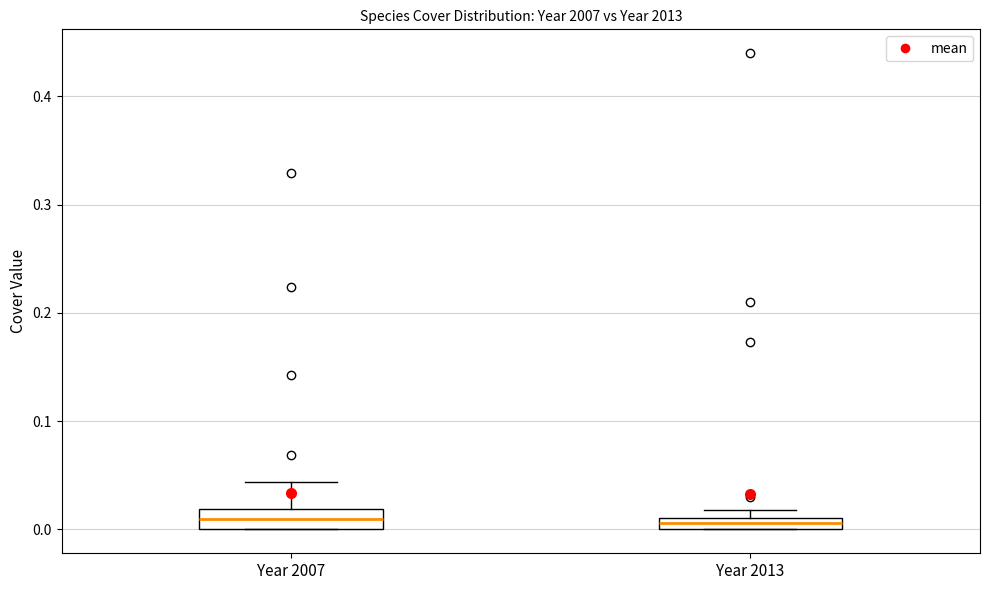

Where is the lower edge of the box for Year 2013 on the y-axis? The values are not printed on the chart, so give them approximately, as read against the axis.

0.00